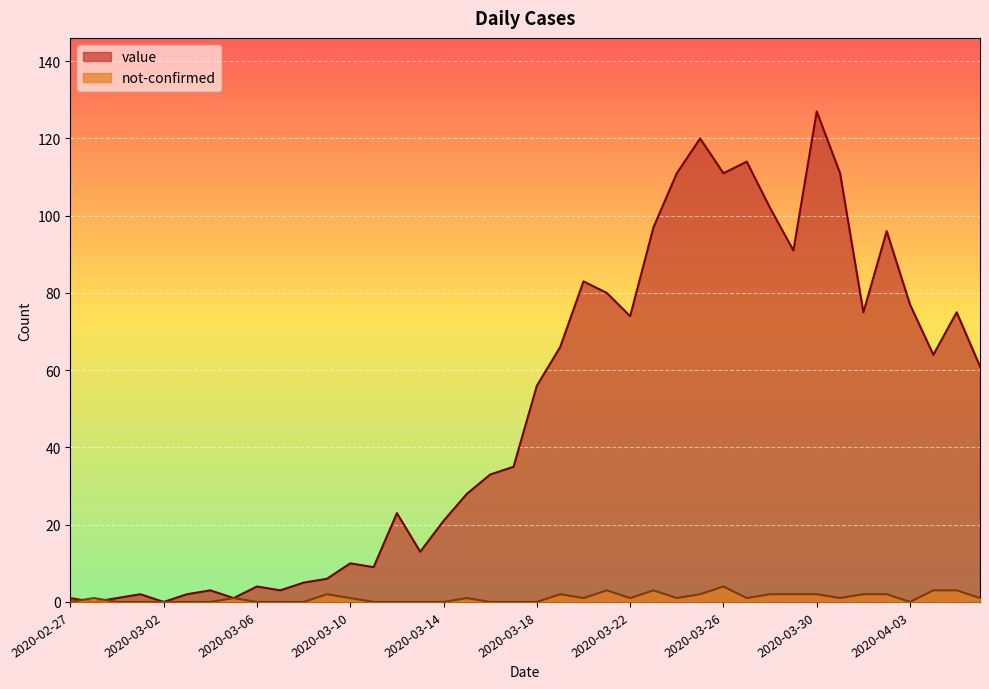

What is the label of the 18th point from the right?

2020-03-20